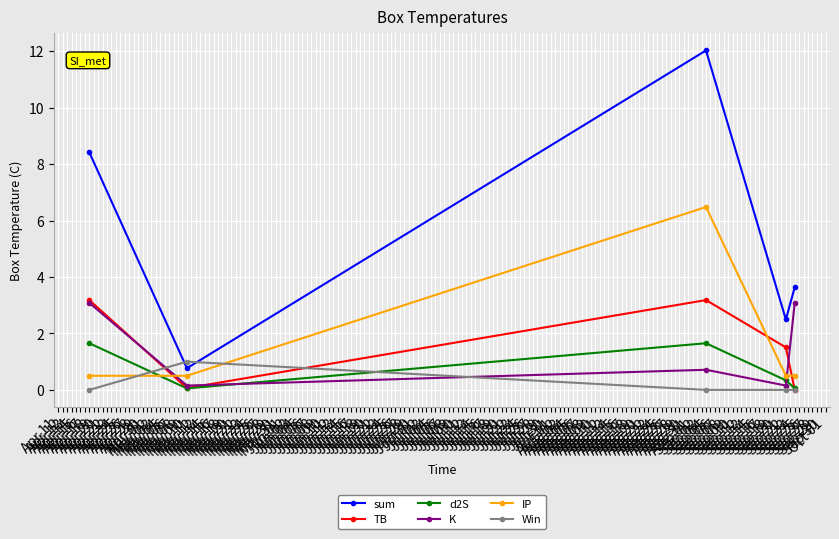

At which category is the sum across all series the highest?

Sep 04